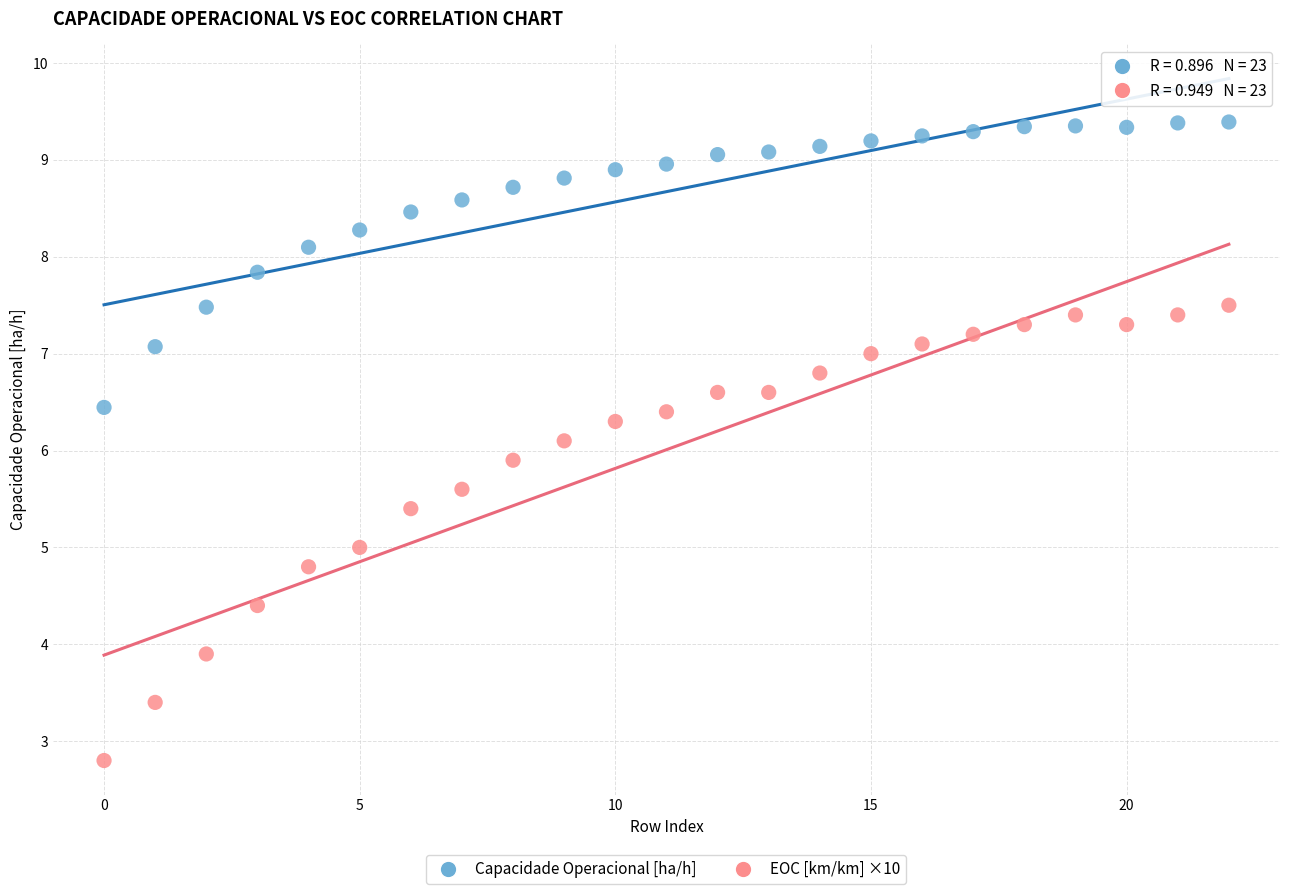

Across all data points, what is the range of Y values (max minus min)?

6.6